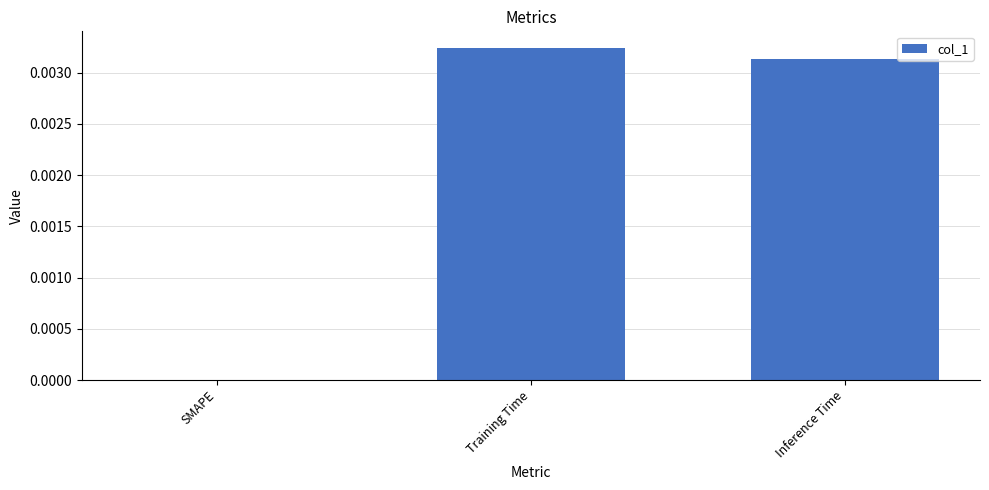

How many positive values are there?

2